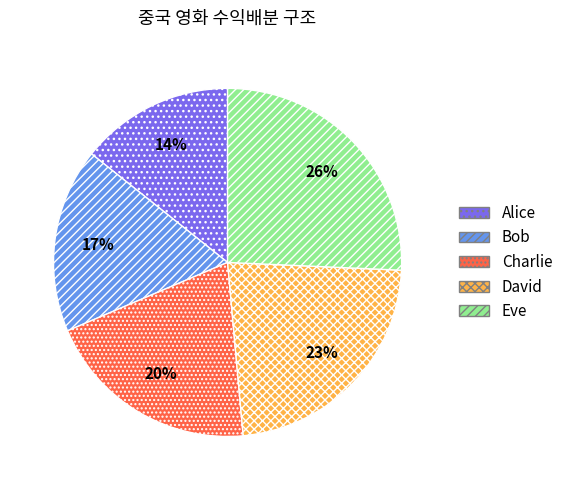

The Charlie slice represents 20% of the pie. True or false?

True